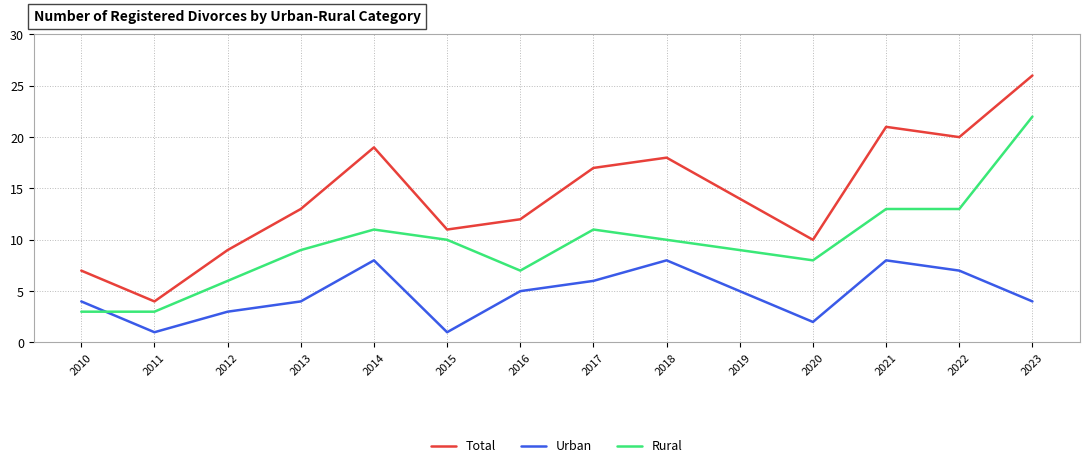

At which label is Total closest to 15?

2019